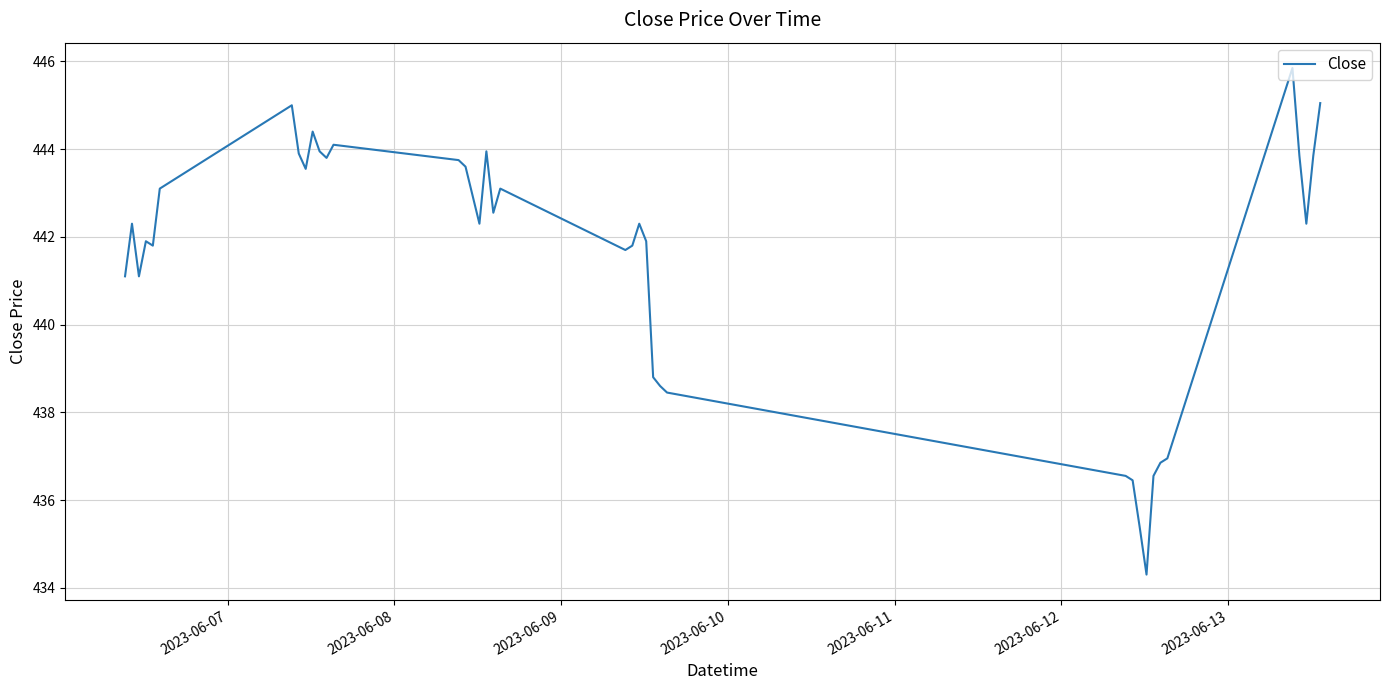

What is the difference between the maximum and minimum values?

11.6